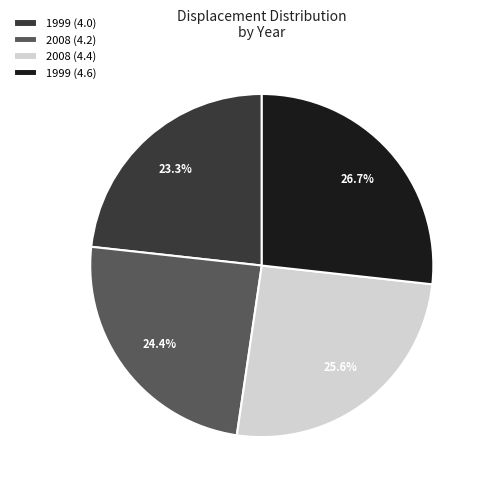

Rank the categories by value from highest to lowest.

1999 (4.6), 2008 (4.4), 2008 (4.2), 1999 (4.0)